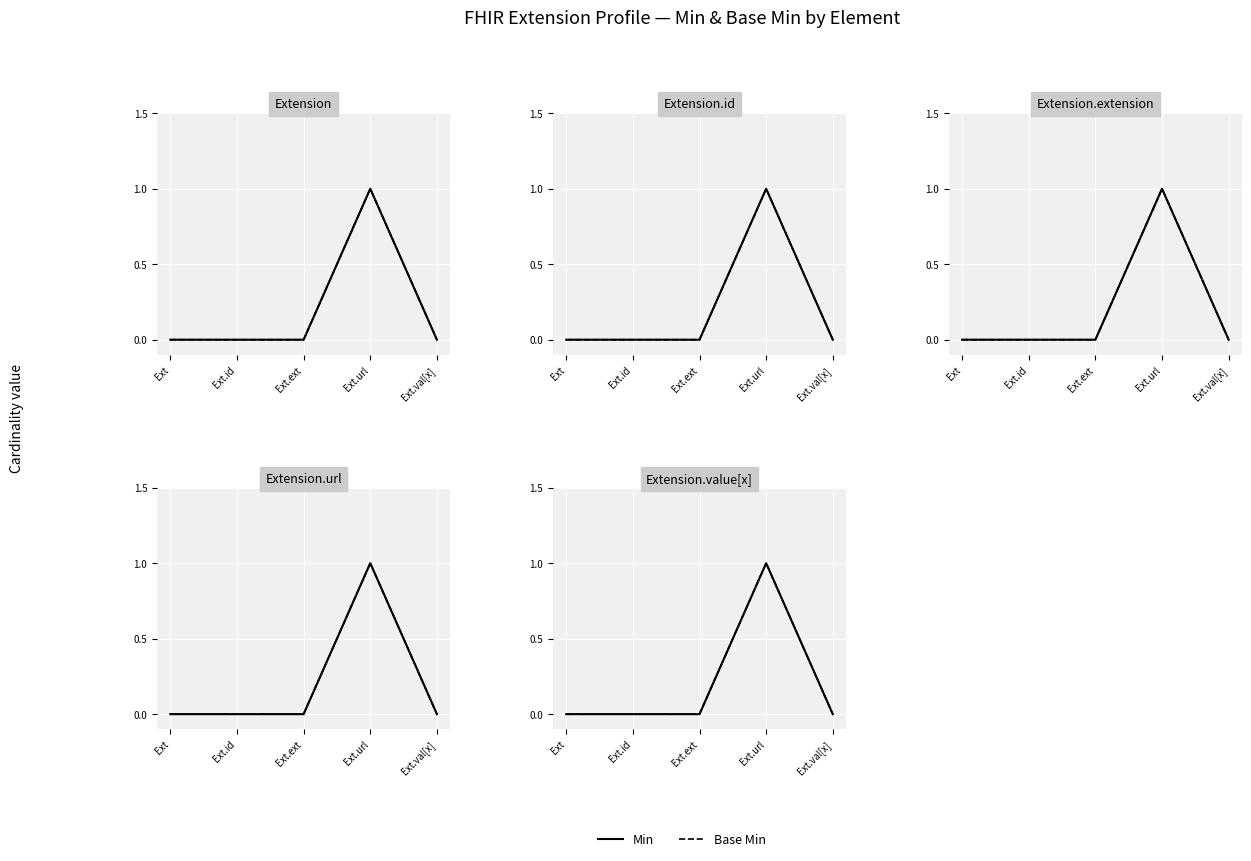

Which has a higher value, Ext.val[x] or Ext?

Ext.val[x]